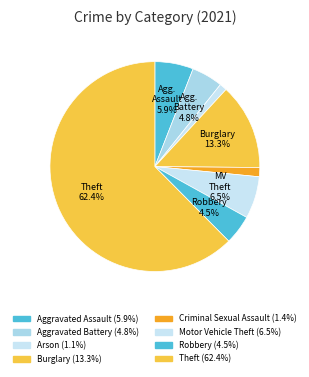

How much of the chart is everything except Theft?

37.6%